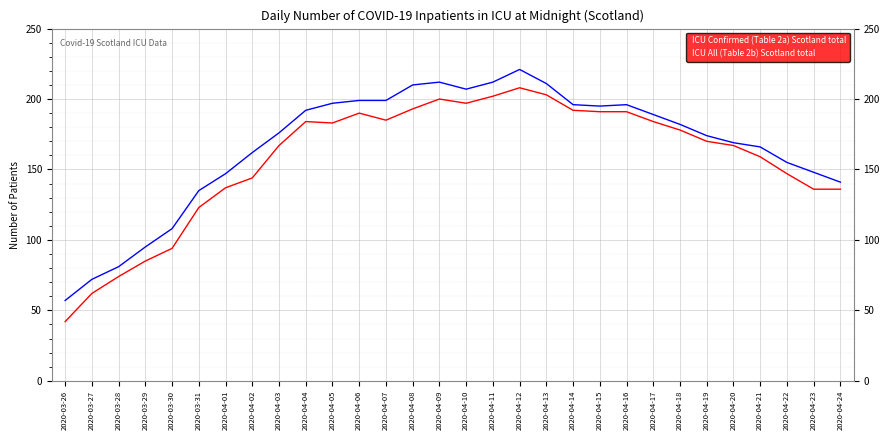

Which series has the widest spread of values?

ICU Confirmed (Table 2a) Scotland total